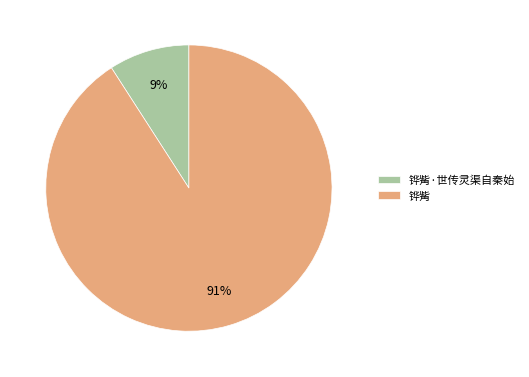

To the nearest percent, what is the difference between the 铧觜·世传灵渠自秦始 and 铧觜 slice percentages?

82%